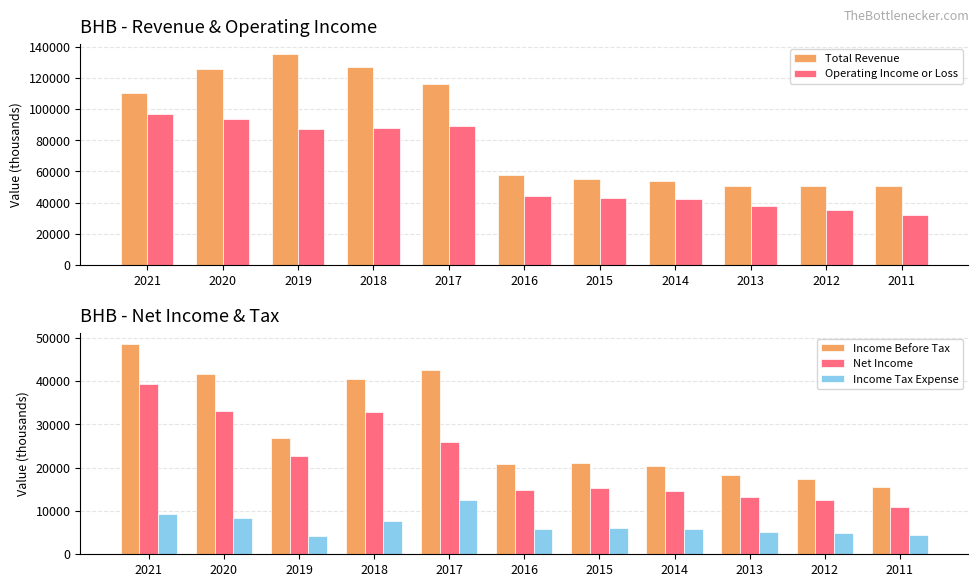

The Net Income series shows 12500 at 2012. True or false?

True